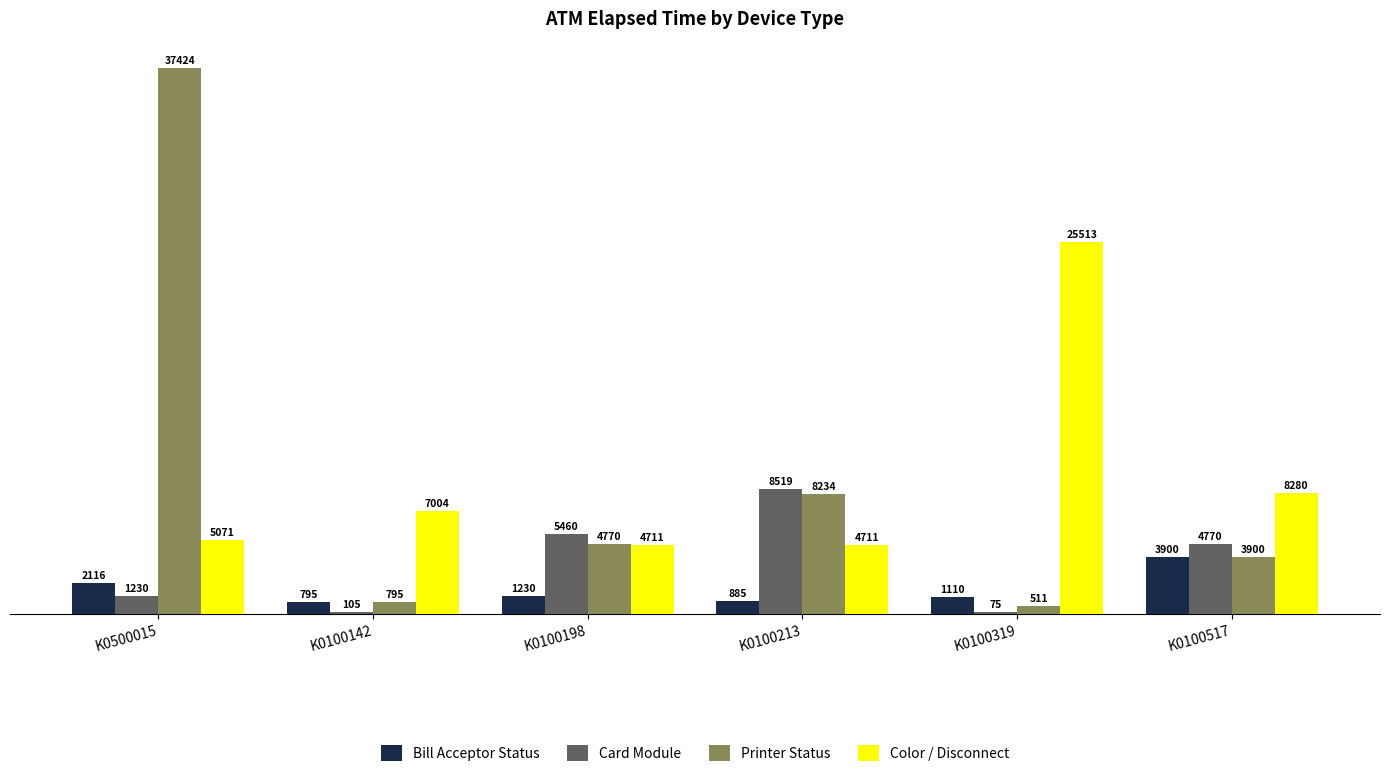

Count the number of data series in this chart.

4